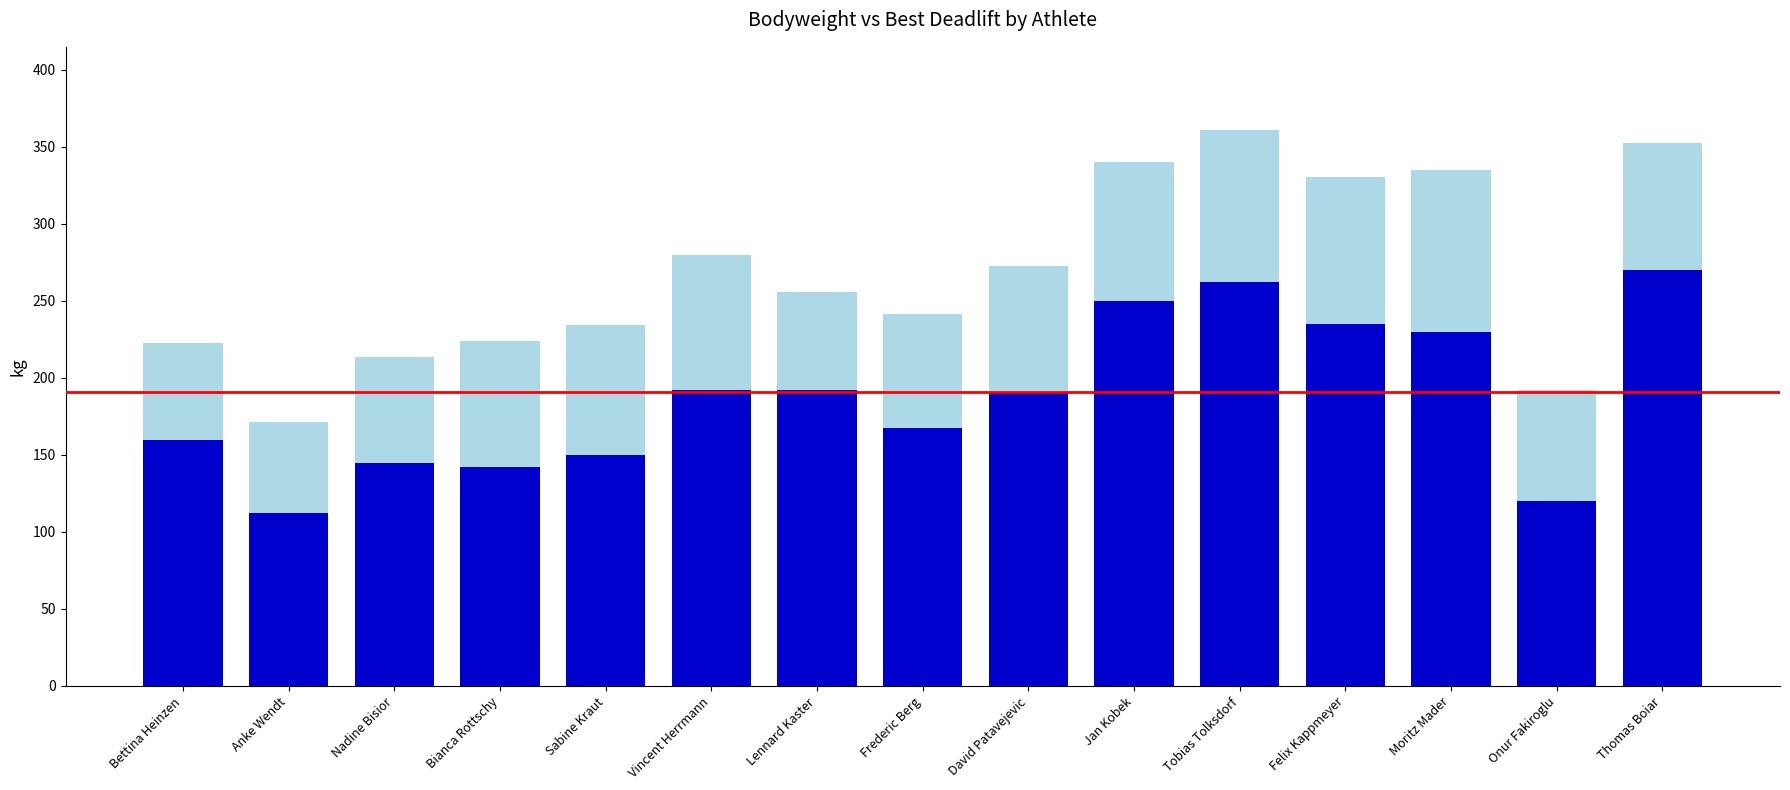

What is the total value across all series at Bianca Rottschy?

224.0